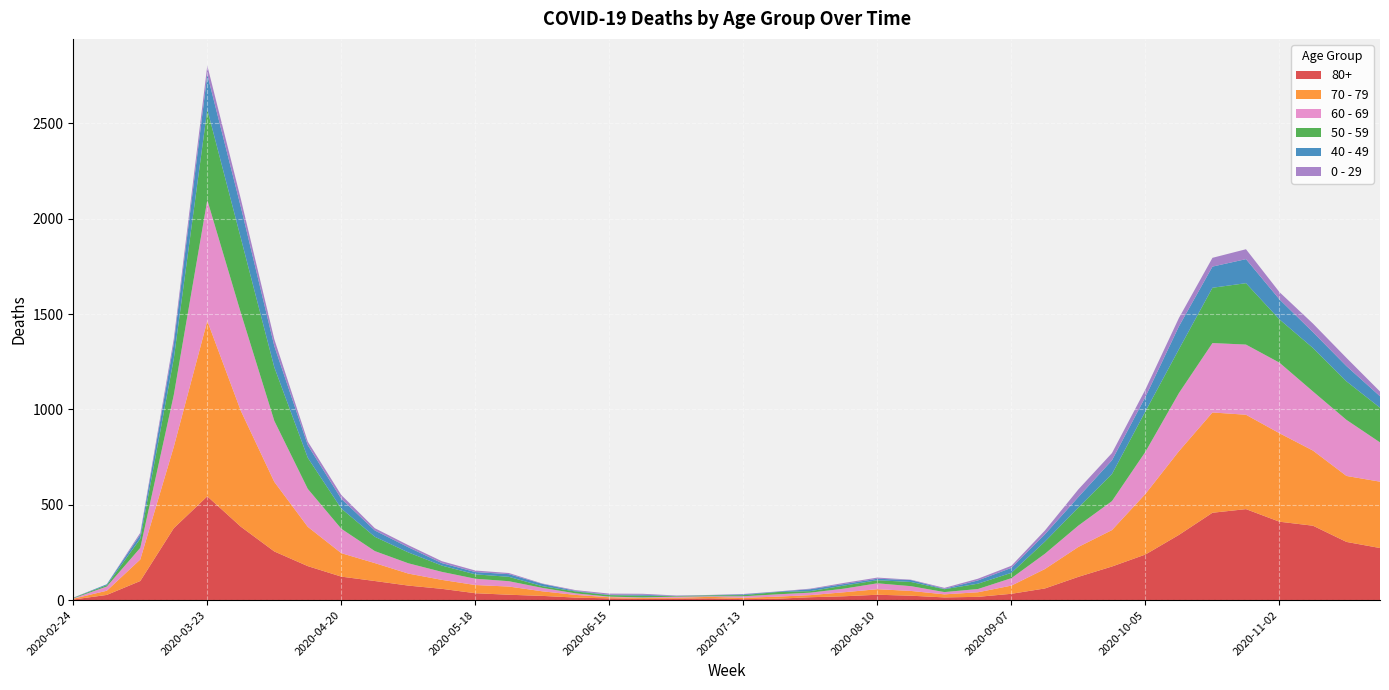

Reading left to right, transcribe all the data shown in this chart.

80+: 3	27	100	377	544	385	255	178	123	100	76	59	36	28	22	13	9	6	7	9	5	7	15	20	28	23	14	17	33	61	122	176	239	342	458	477	411	390	305	273
70 - 79: 4	22	113	427	920	608	365	206	123	94	63	47	43	43	24	14	6	5	5	8	7	11	11	21	29	25	16	24	43	102	157	191	318	439	526	495	464	394	346	348
60 - 69: 2	22	61	272	634	514	320	199	128	63	54	42	33	28	18	8	3	3	6	3	8	12	13	19	31	25	12	17	39	80	112	152	221	305	364	368	370	310	294	206
50 - 59: 3	7	48	190	475	392	281	163	106	75	57	33	23	23	9	10	8	9	3	5	6	12	8	16	16	22	15	28	28	64	95	142	212	230	290	322	227	228	202	182
40 - 49: 0	5	21	79	183	163	111	66	51	33	27	13	12	14	12	3	2	5	1	1	4	2	10	8	8	10	2	17	26	38	55	72	76	120	111	126	105	83	80	60
0 - 29: 1	0	10	25	47	42	36	19	20	12	11	10	8	6	2	4	6	5	2	1	2	1	3	6	6	2	5	9	11	20	40	38	39	44	46	52	38	45	43	25